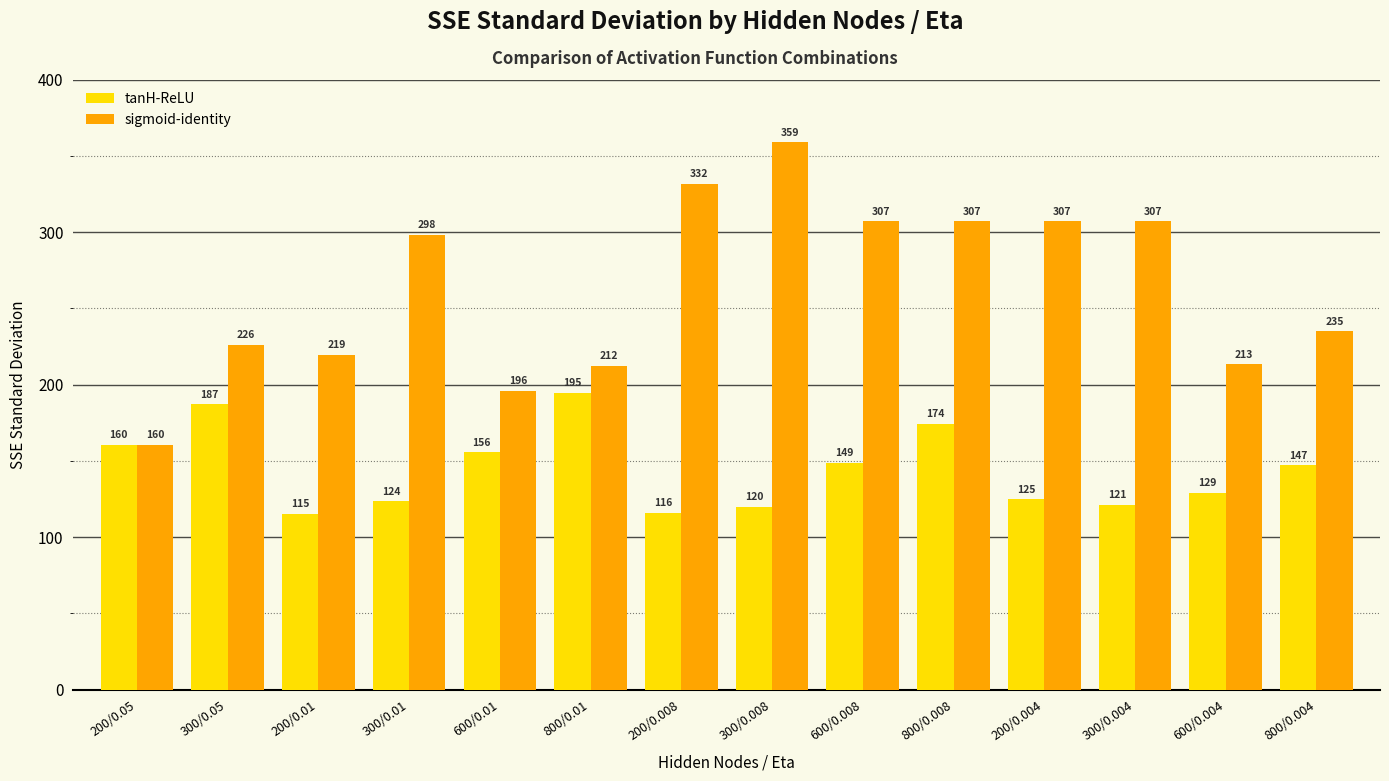

At how many categories does at least one series exceed 154?

14